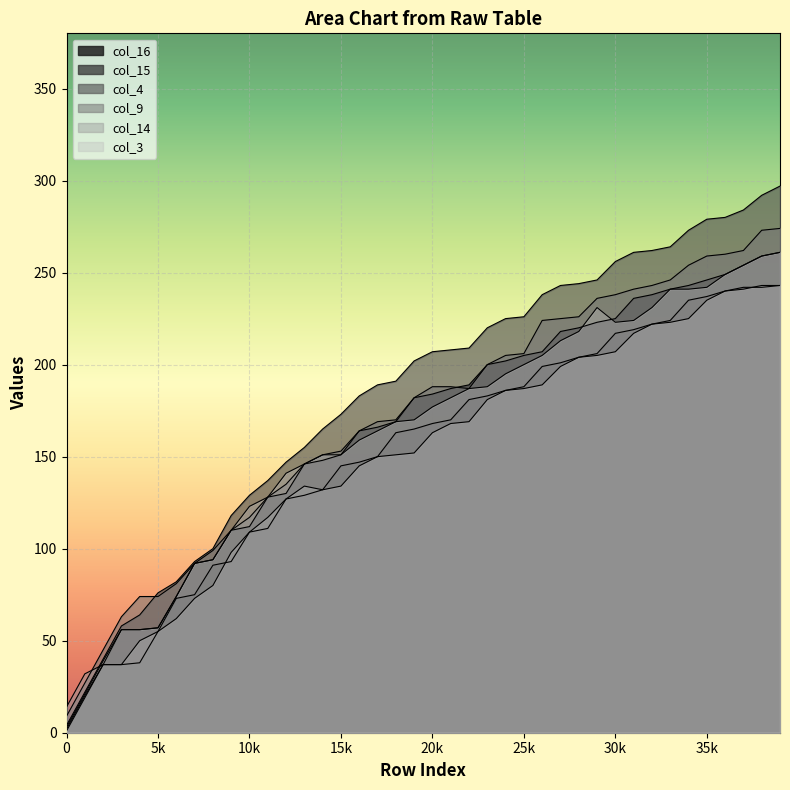

Reading right to left, list all the values displayed in this chart.

col_16: 243	242	242	240	237	235	224	222	219	217	206	204	201	199	188	186	183	181	170	168	165	163	150	147	145	132	129	127	111	109	93	91	75	73	55	38	37	37	20	2
col_15: 261	259	254	249	246	243	241	238	236	225	223	220	218	207	205	202	200	189	187	184	182	169	166	164	151	148	146	130	128	112	110	94	92	74	57	56	56	37	19	1
col_4: 297	292	284	280	279	273	264	262	261	256	246	244	243	238	226	225	220	209	208	207	202	191	189	183	173	165	155	147	137	129	118	100	93	82	76	64	58	40	22	4
col_9: 274	273	262	260	259	254	246	243	241	238	236	226	225	224	206	205	200	187	188	188	182	170	169	164	153	151	146	135	128	117	110	99	92	81	74	74	63	45	27	9
col_14: 243	243	241	240	235	225	223	222	217	207	205	204	199	189	187	186	181	169	168	163	152	151	150	145	134	132	134	127	117	109	98	80	73	62	55	50	37	37	32	14
col_3: 261	259	254	249	242	241	241	231	224	223	231	218	213	205	200	195	188	187	182	177	170	169	164	159	151	151	146	141	128	123	110	94	92	74	57	56	56	39	21	3